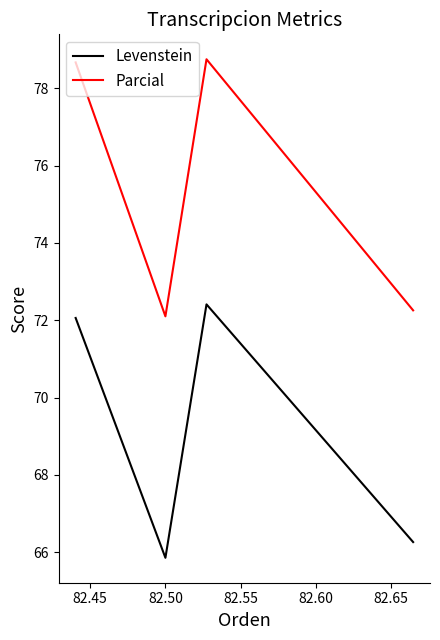

What is the sum of all Parcial values?

301.8